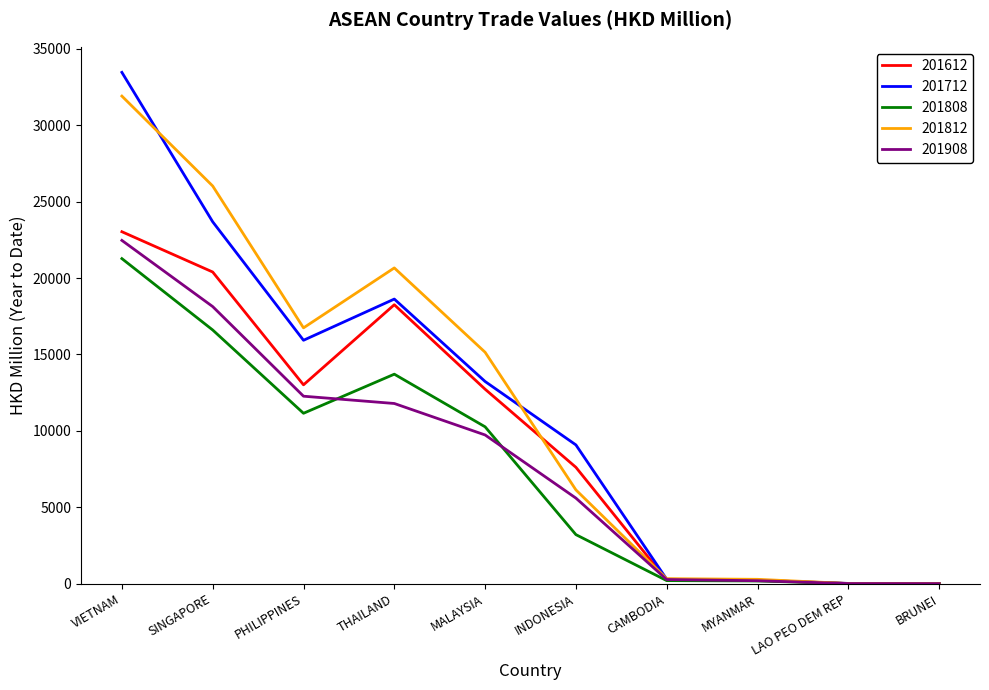

What is the difference between the maximum and minimum values in the 201812 series?

31903.8